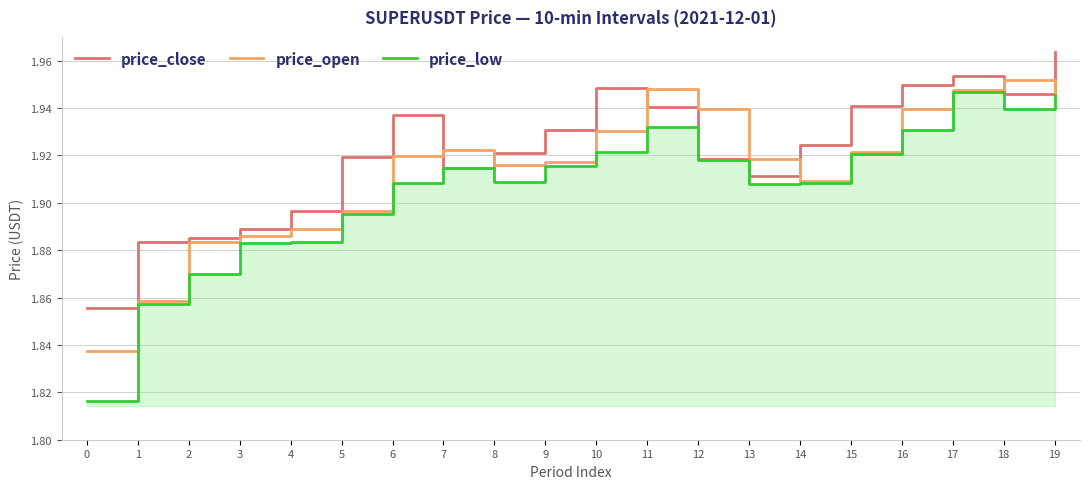

What is the value of the price_low point at the 3rd from the left?

1.9